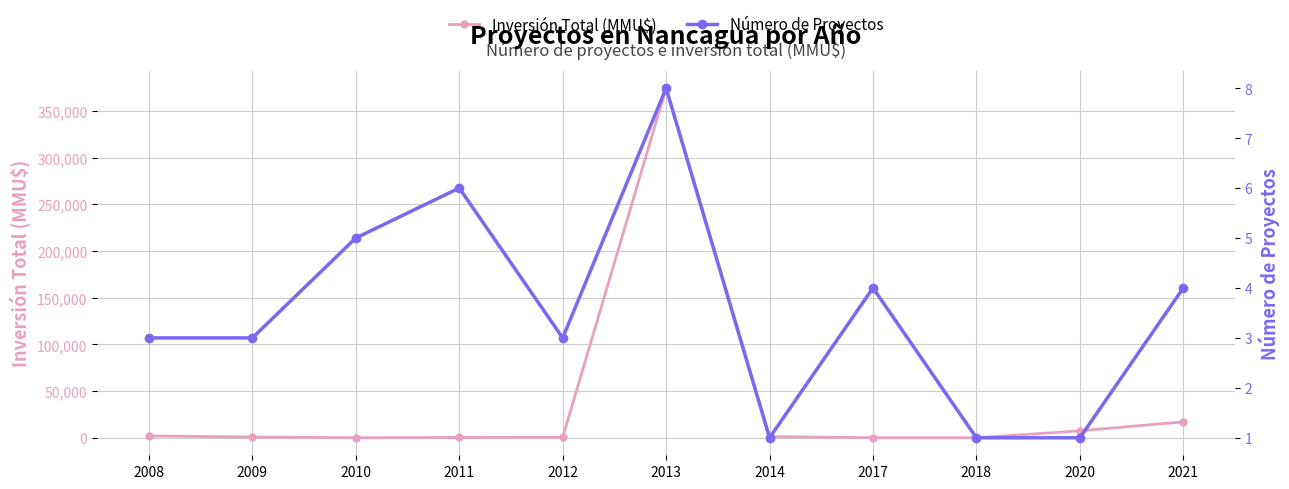

True or false: Inversión Total (MMU$) has more than 0 interior local peaks.

True